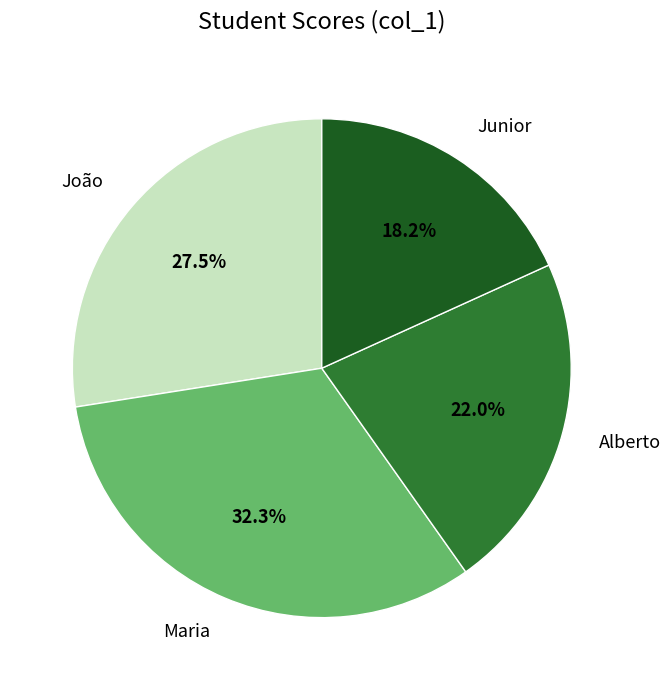

To the nearest percent, what is the difference between the largest and smallest slice percentages?

14%